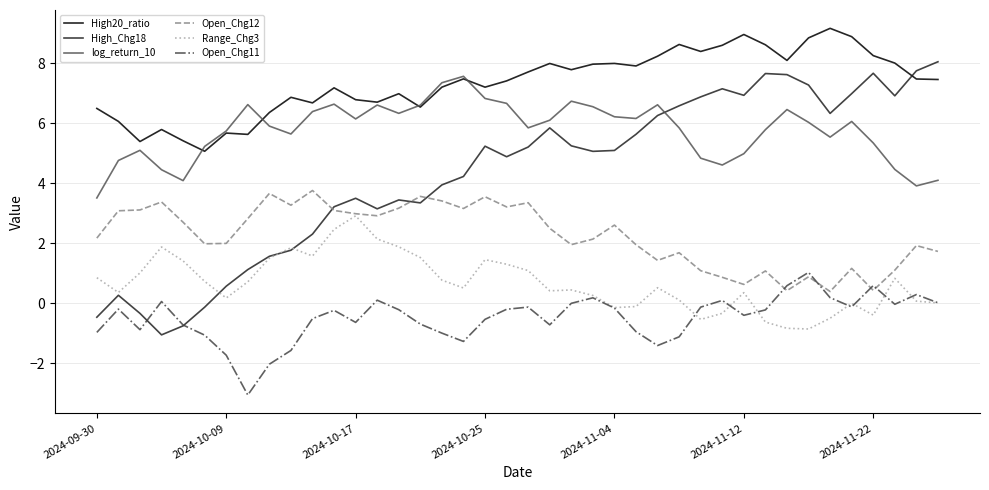

Which series has the largest range (max minus min)?

High_Chg18